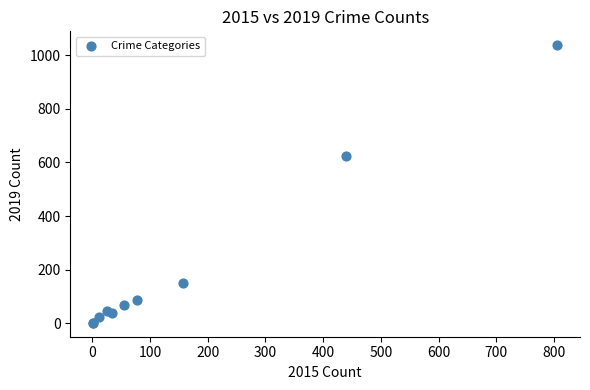

What Y value in the scatter plot is closest to 519?

625